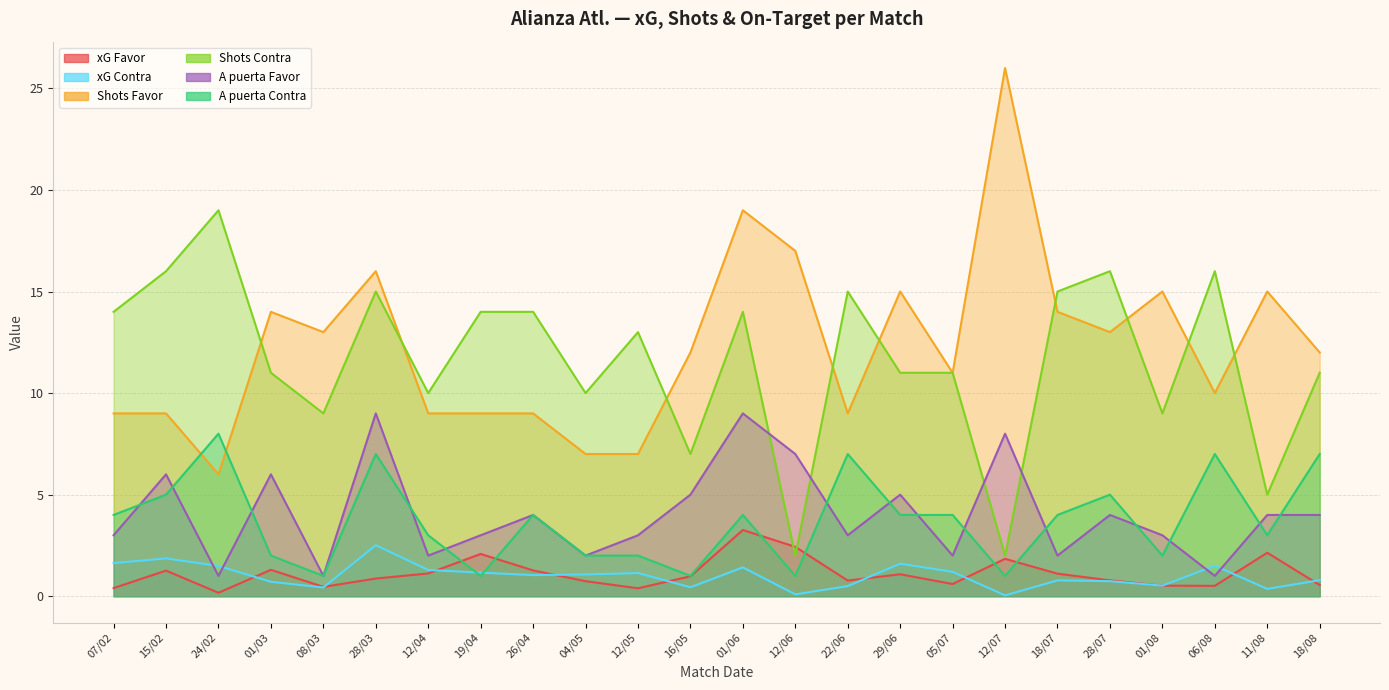

Does the chart have visible grid lines?

Yes